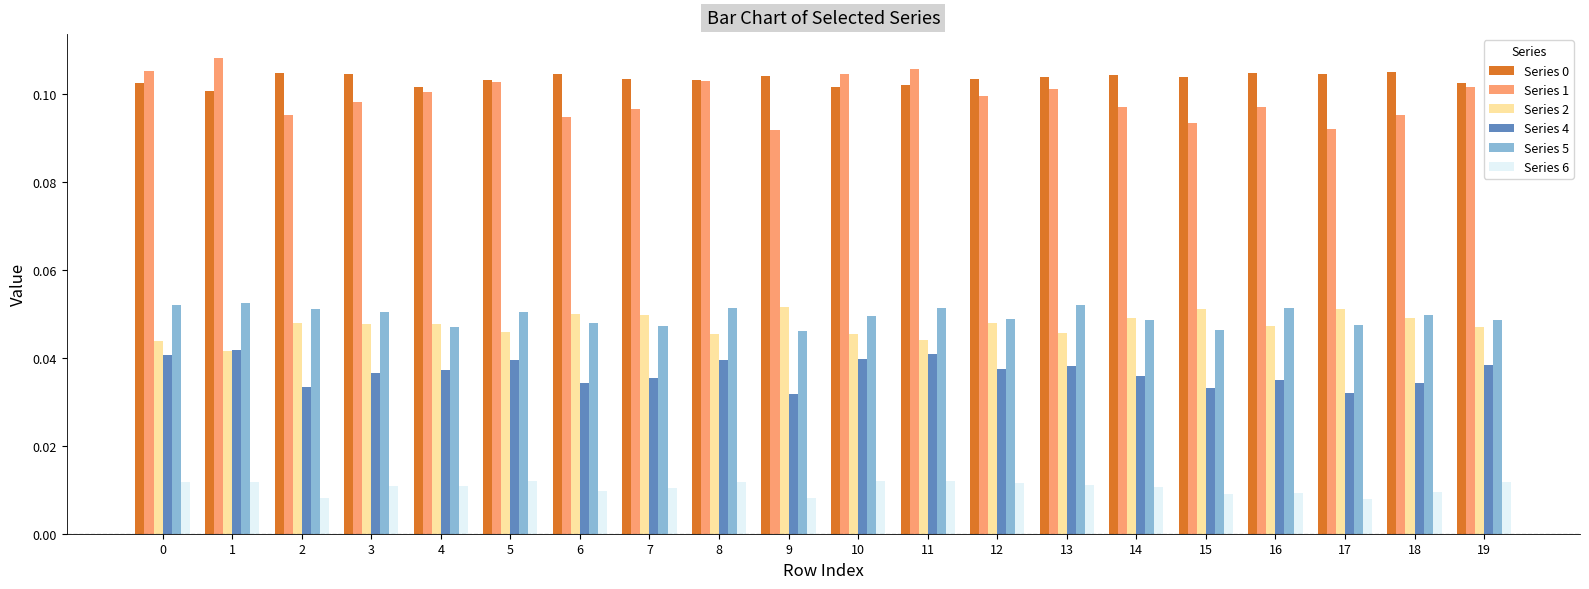

Is the value of Series 4 at 7 greater than the value of Series 0 at 2?

No